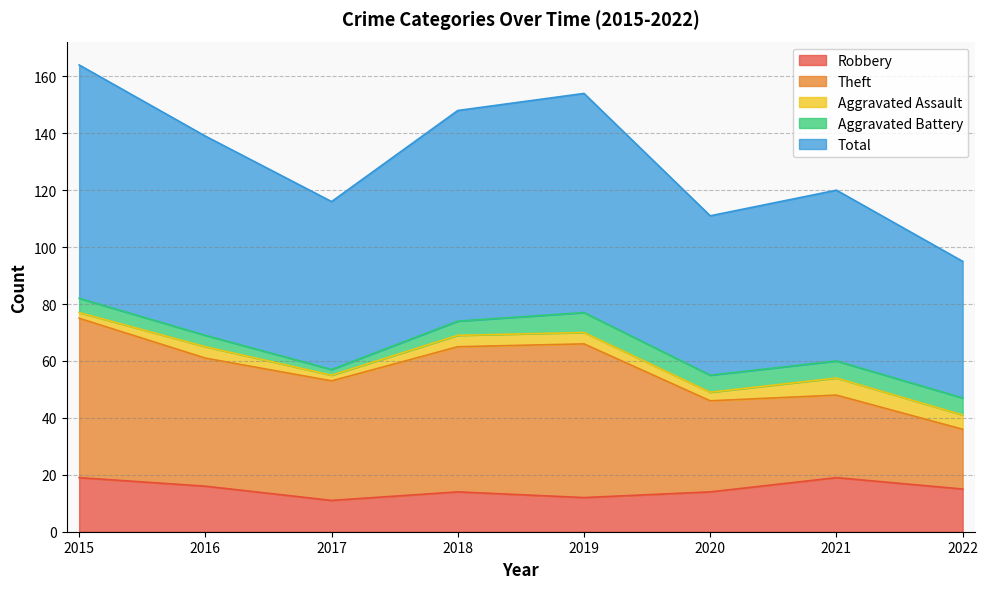

Does the chart display data point markers on the line(s)?

No